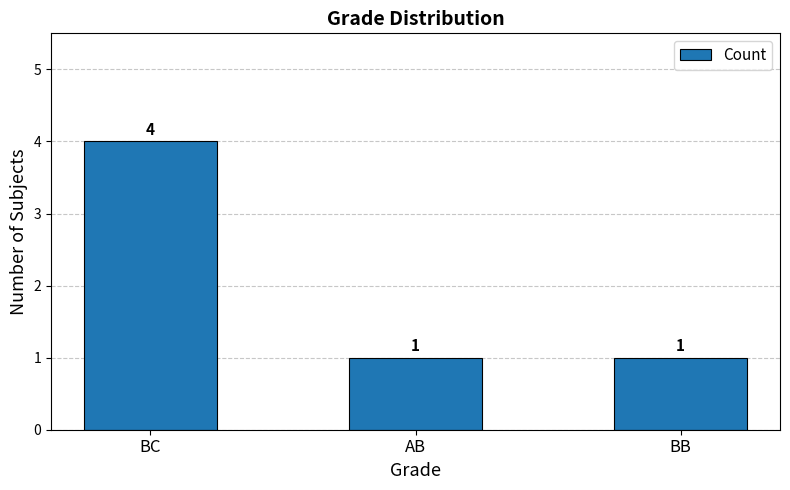

Reading left to right, list all the values displayed in this chart.

4	1	1